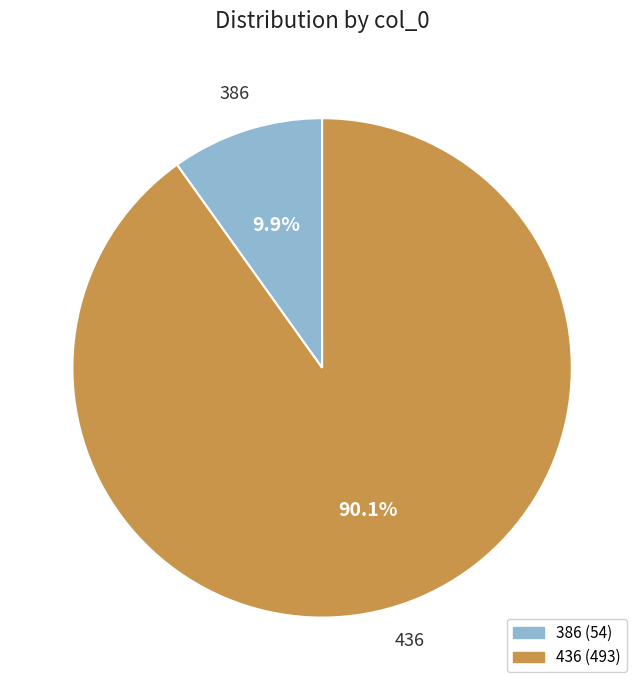

How many segments does this pie chart have?

2